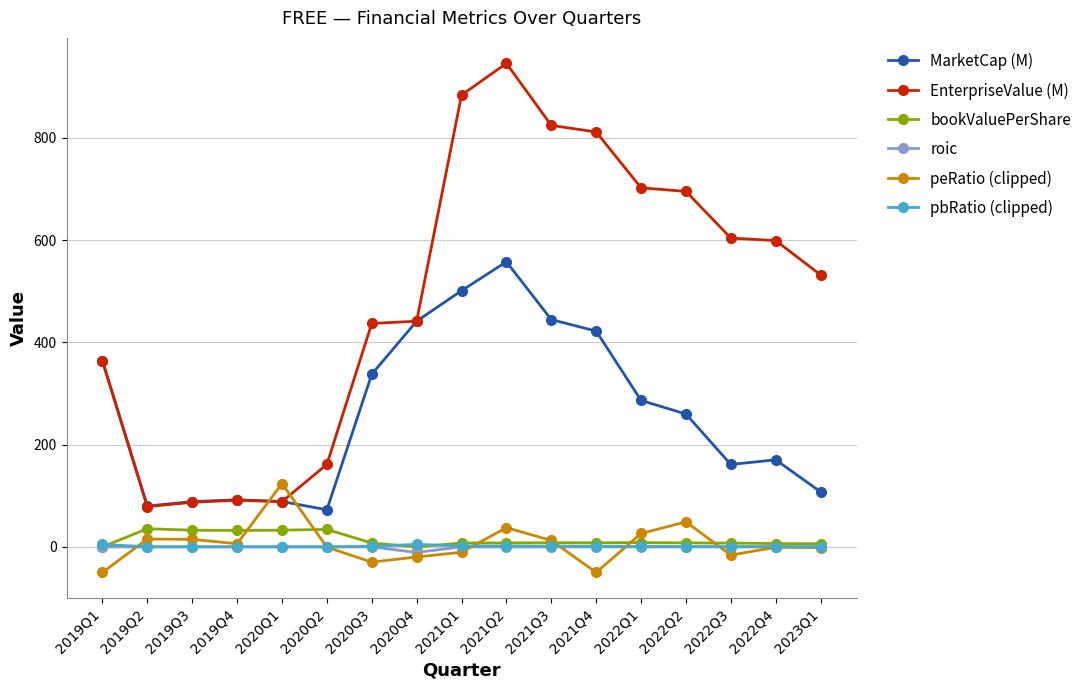

Between 2020Q4 and 2021Q2, which series saw the biggest shift?

EnterpriseValue (M)